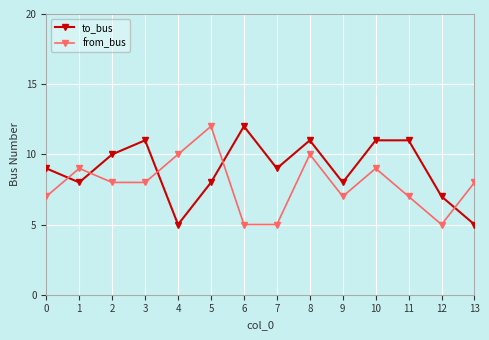

What value does the to_bus series have at 6?

12